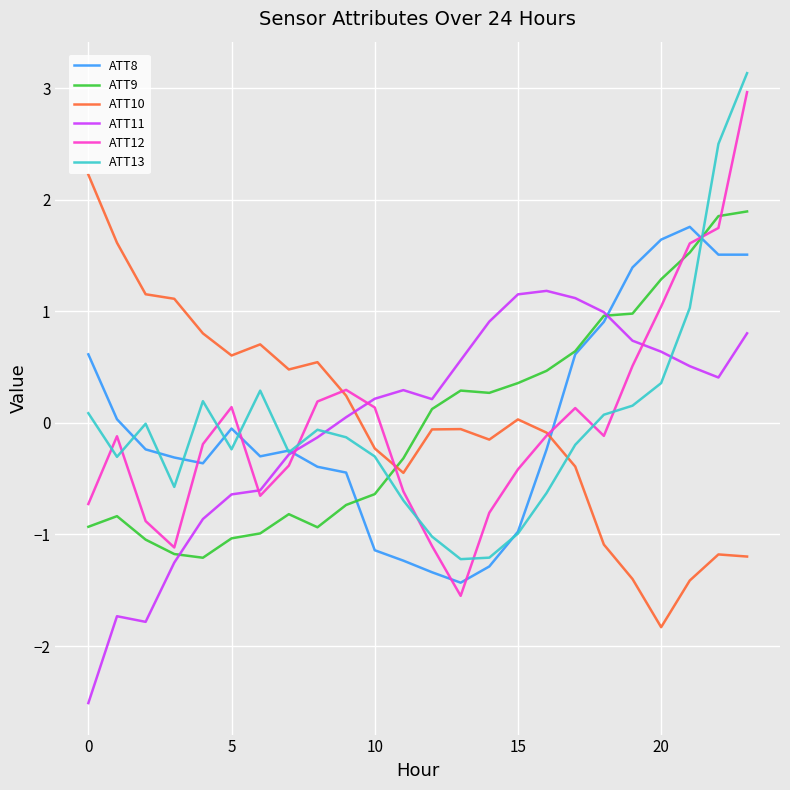

What is the maximum value shown in the chart?

3.1